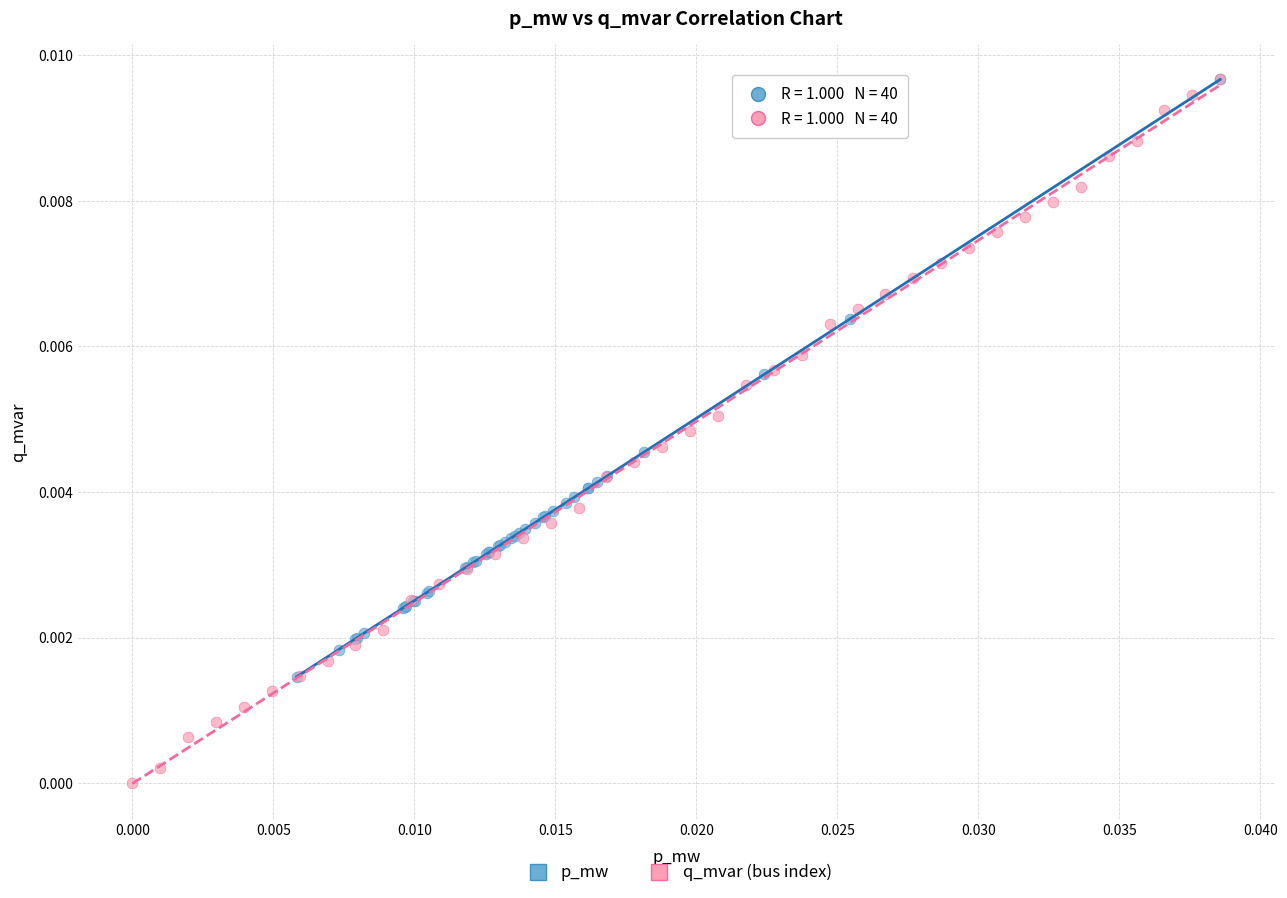

Which series contains the lowest Y value?

q_mvar (bus index)